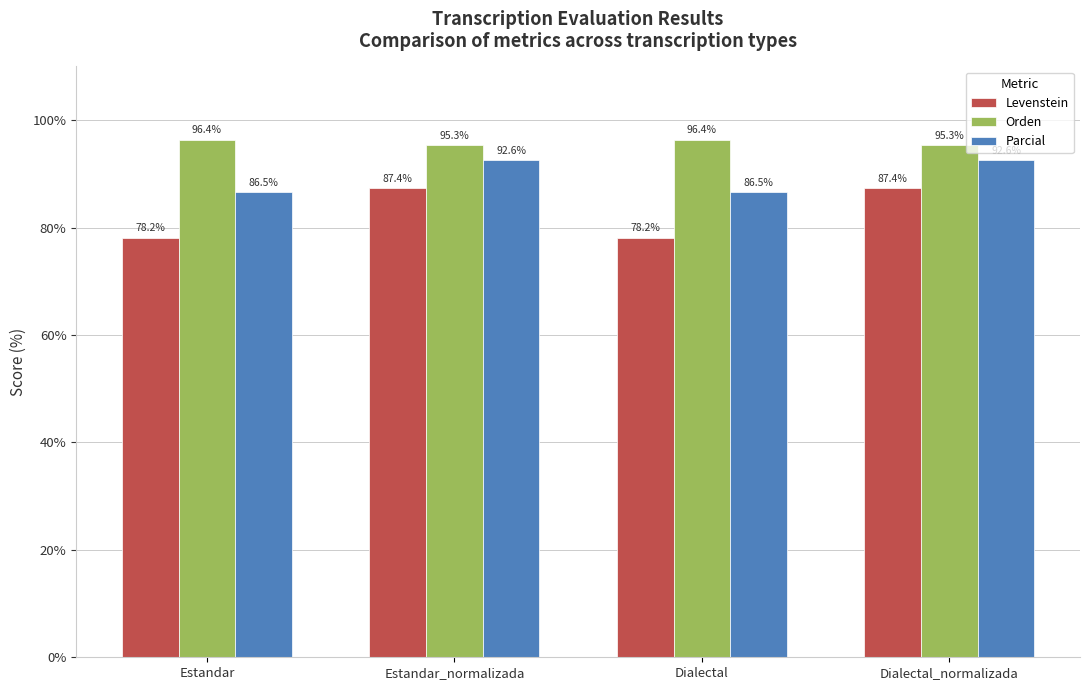

What position from the right is Estandar?

4